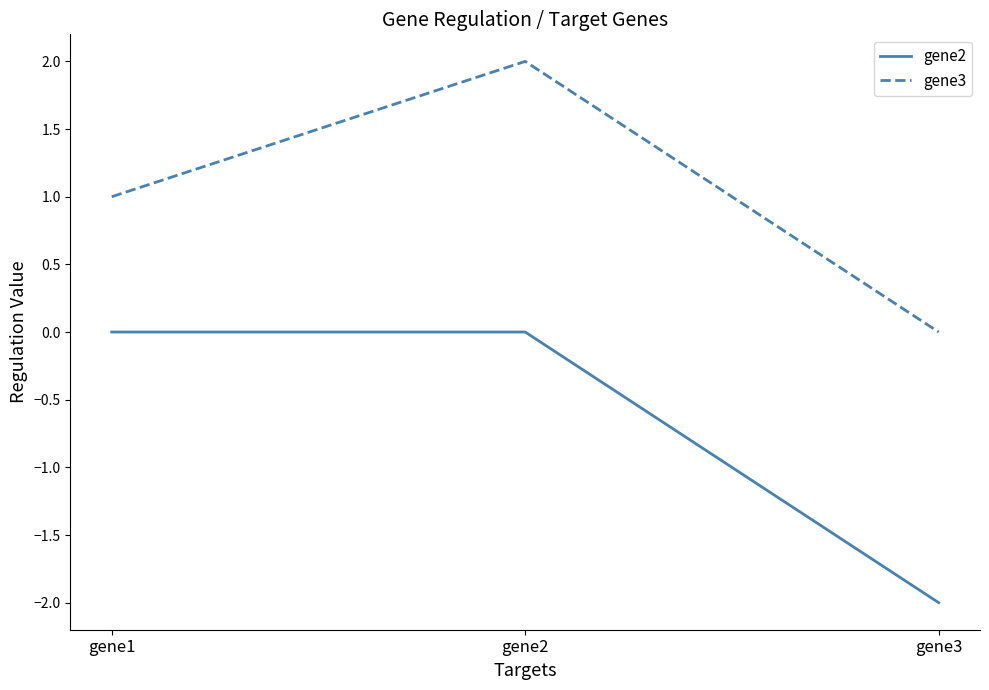

Between gene1 and gene3, which series saw the biggest shift?

gene2